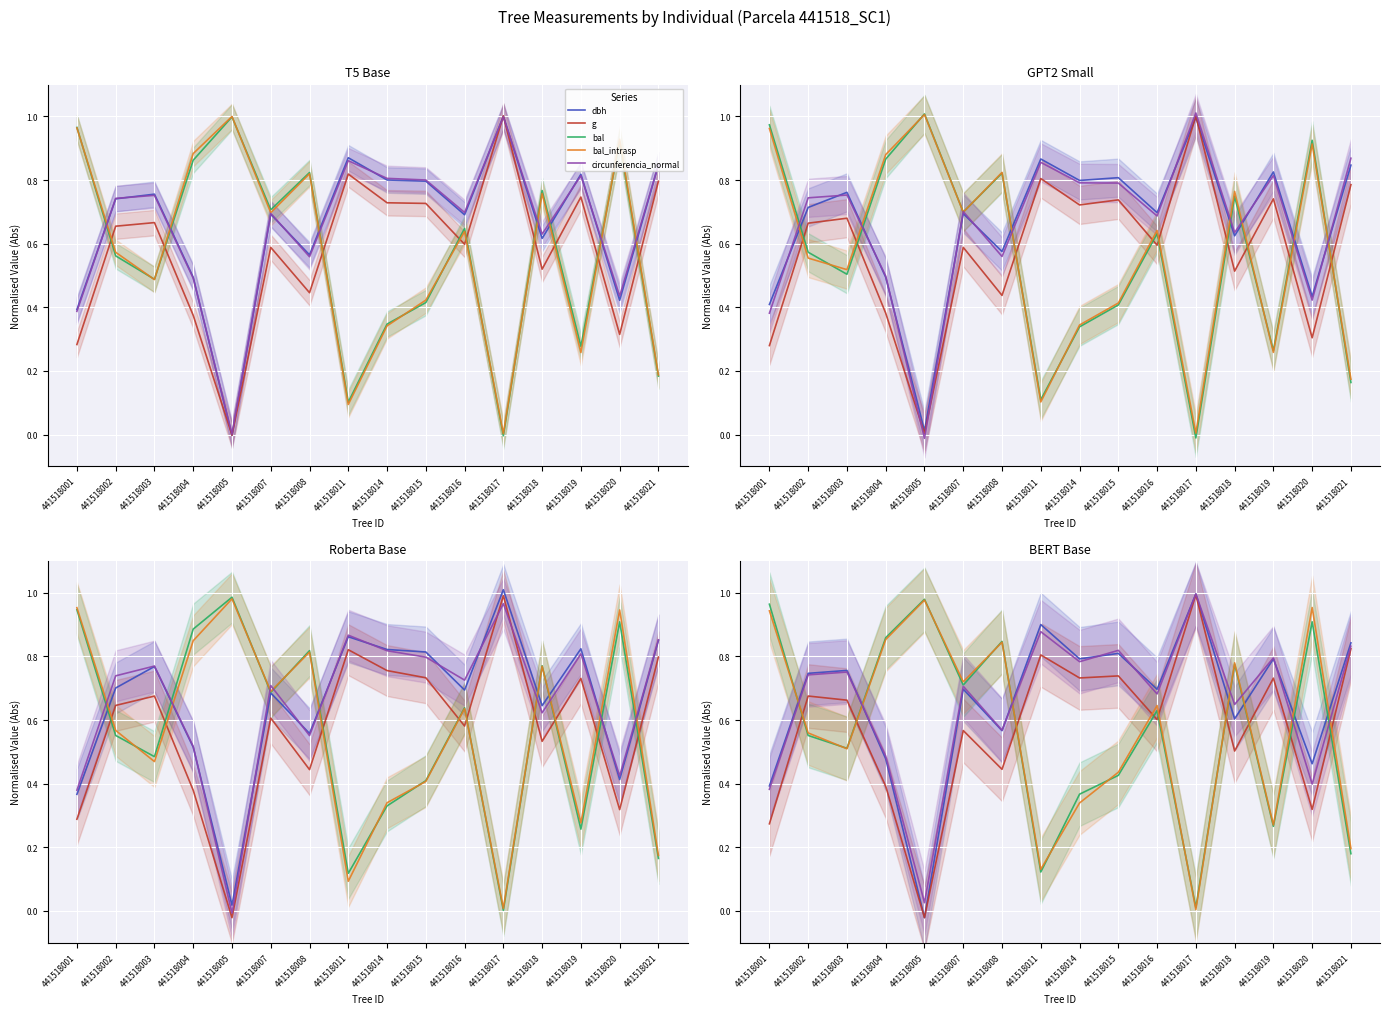

Does the chart display data point markers on the line(s)?

No